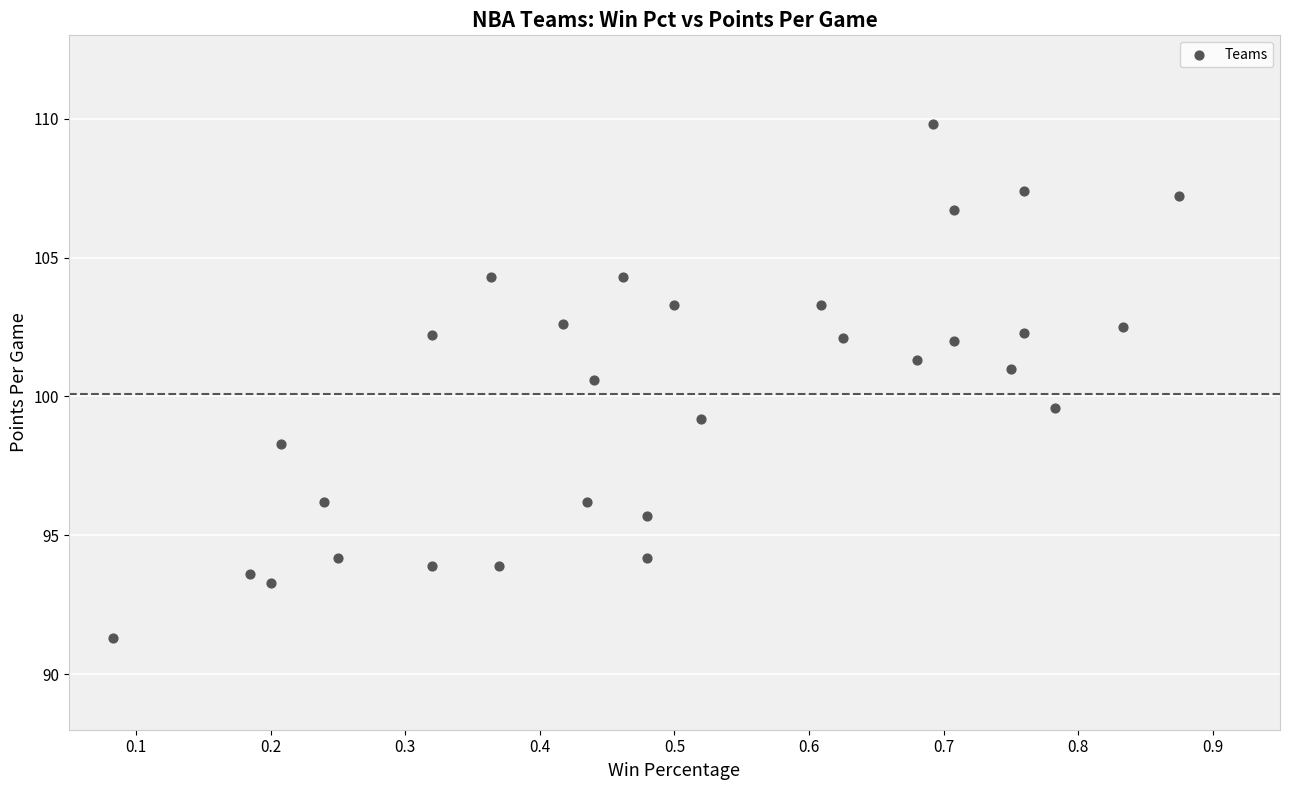

What is the range of Y values (max minus min)?

18.5